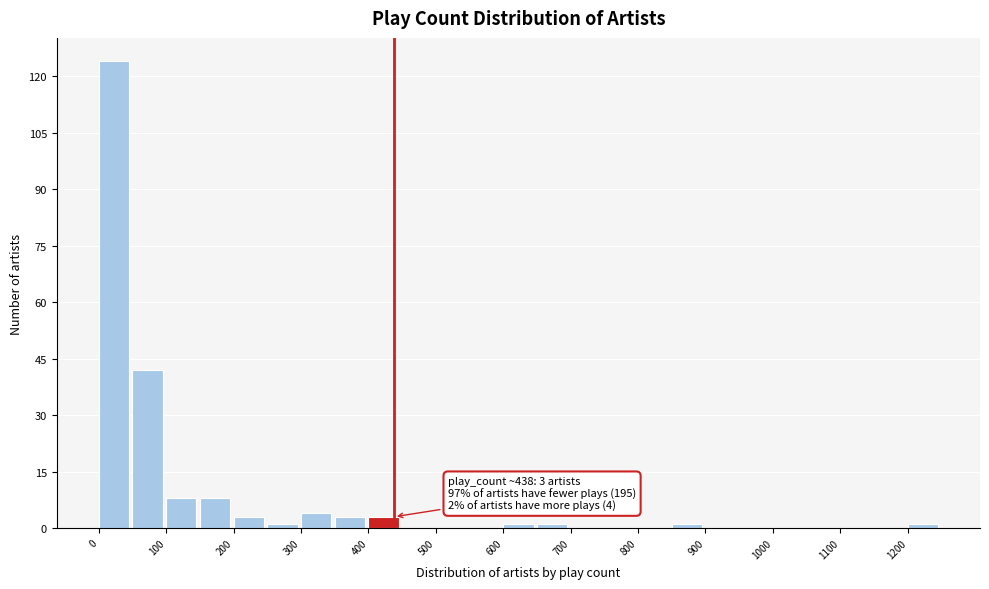

Over which range of the x-axis is the bar tallest?

0 to 50